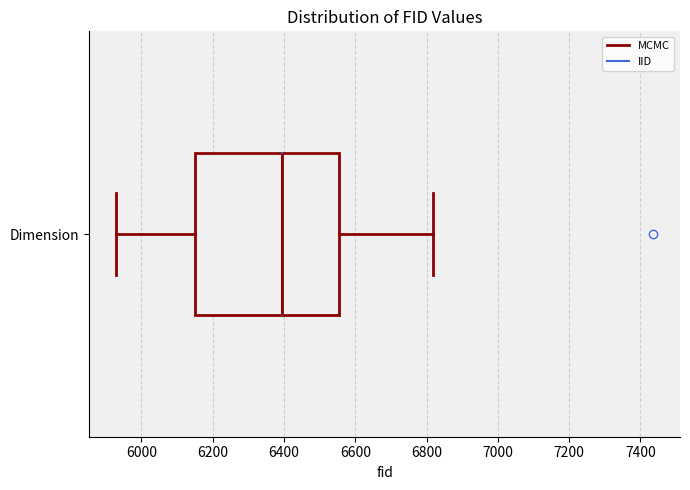

Read this box plot against the x-axis: the position of the median line, the range covered by the box, and the ends of both whiskers. The values are not printed on the chart, so give them approximately, as read against the axis.

median 6400, box 6160 to 6560, whiskers 5920 to 6820